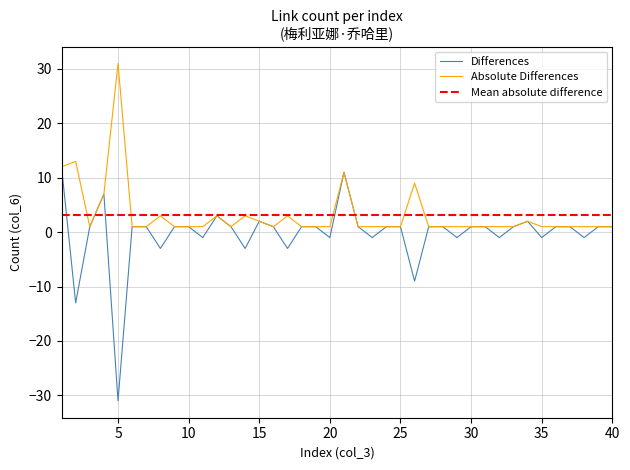

Rank the categories by value from highest to lowest.

5, 2, 1, 21, 26, 4, 8, 12, 14, 17, 15, 34, 3, 6, 7, 9, 10, 11, 13, 16, 18, 19, 20, 22, 23, 24, 25, 27, 28, 29, 30, 31, 32, 33, 35, 36, 37, 38, 39, 40